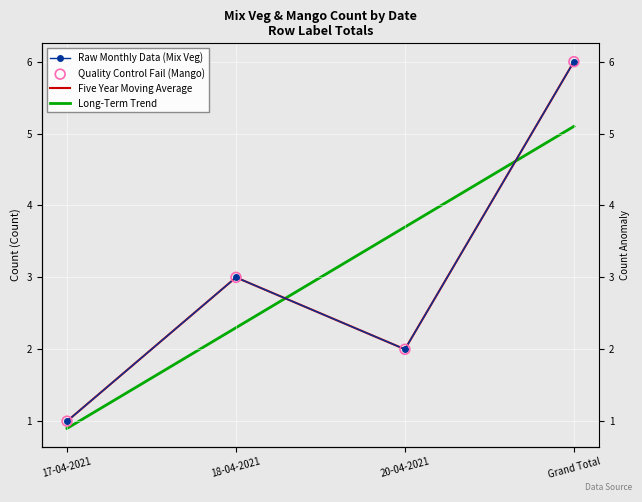

Is the value of Count of Mix veg at 18-04-2021 greater than the value of Count of Mango at 17-04-2021?

Yes